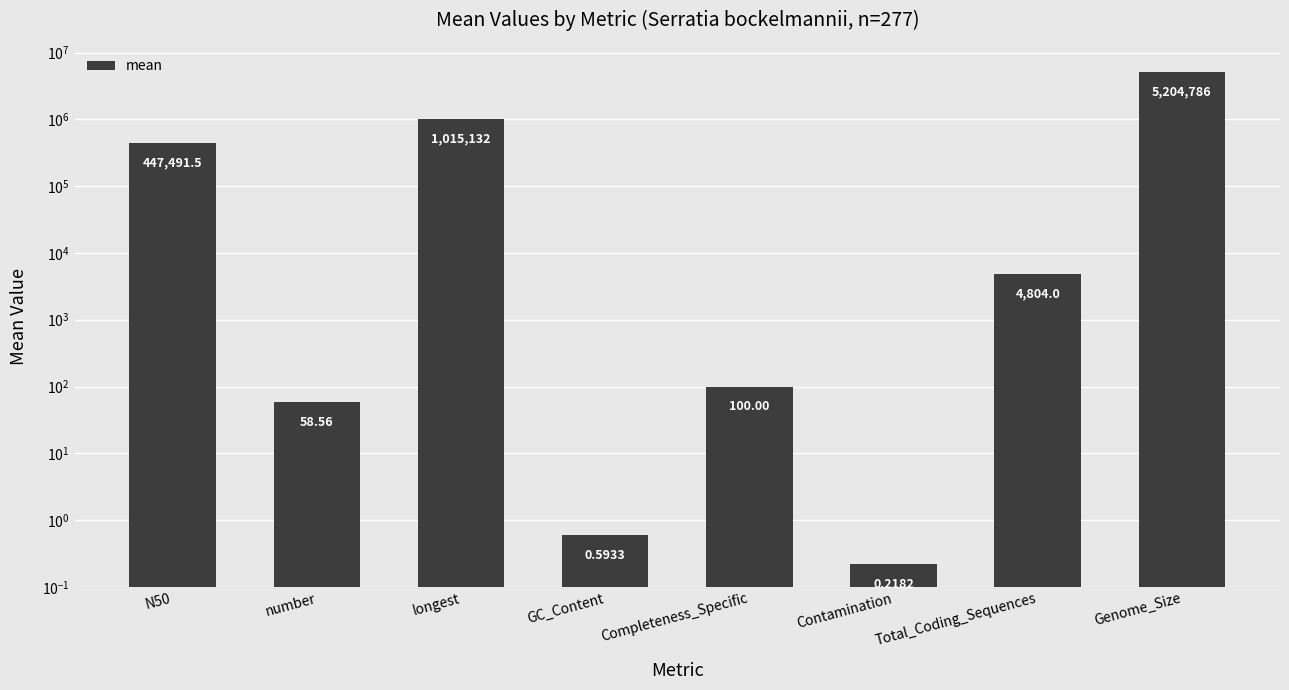

Is it true that the value at longest is 1015132.1?

True